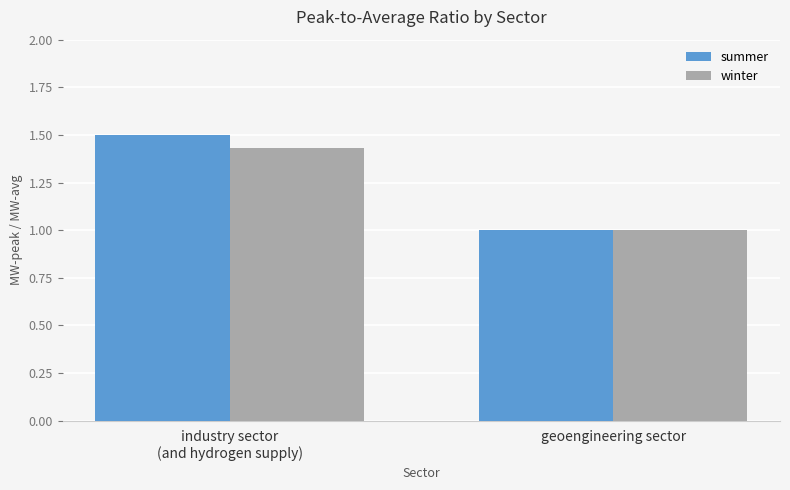

At which category does the chart reach its minimum across all series?

geoengineering sector